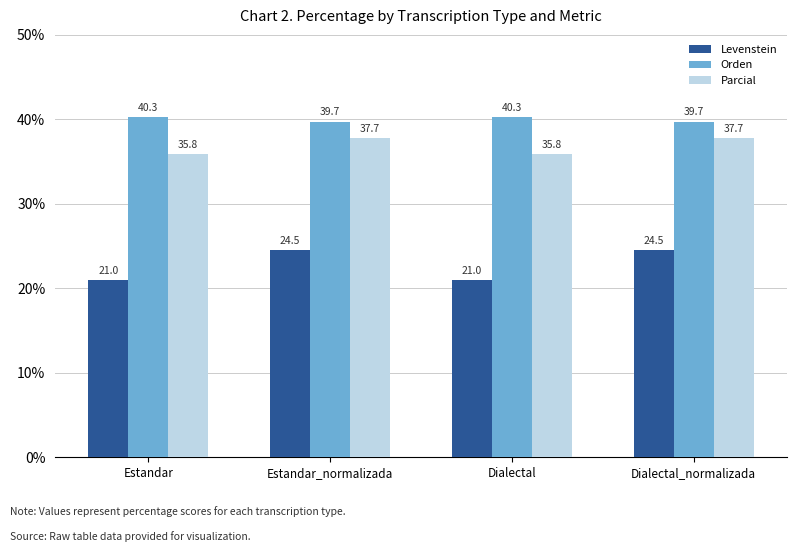

What is the difference between the maximum and minimum values in the Orden series?

0.5